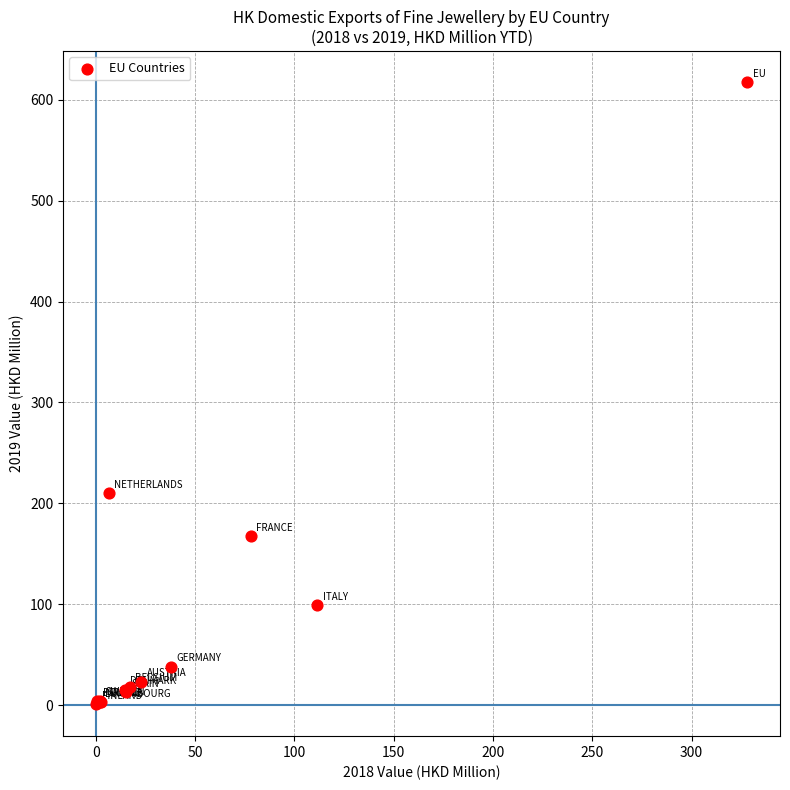

What Y value in the scatter plot is closest to 309?

209.9